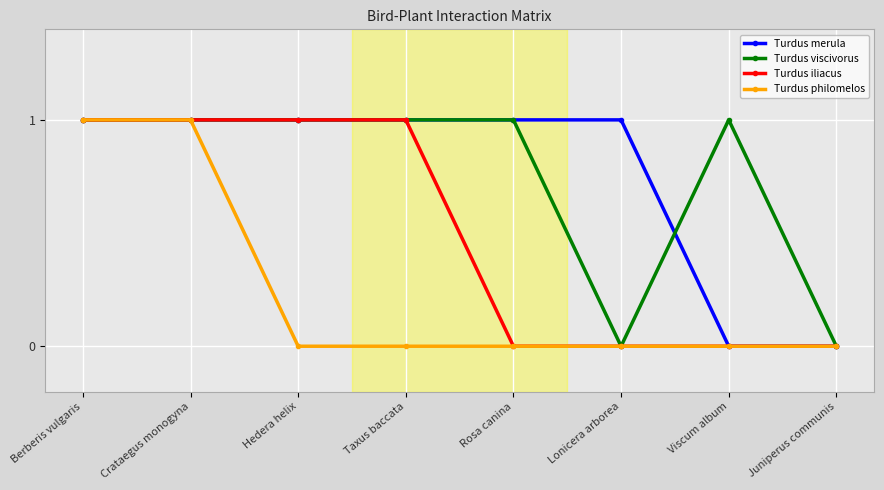

What is the label of the 3rd point from the right?

Lonicera arborea